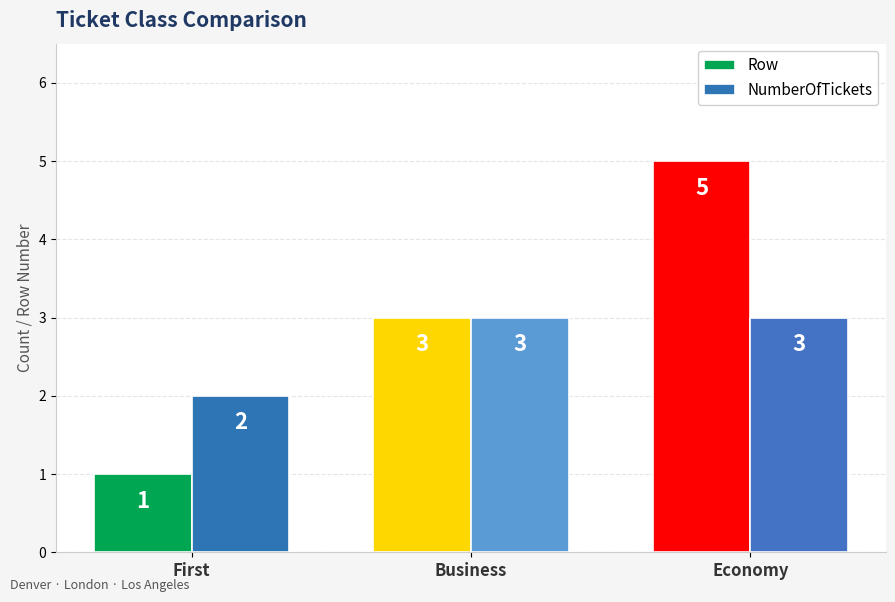

The value of NumberOfTickets at Business is 5. True or false?

False